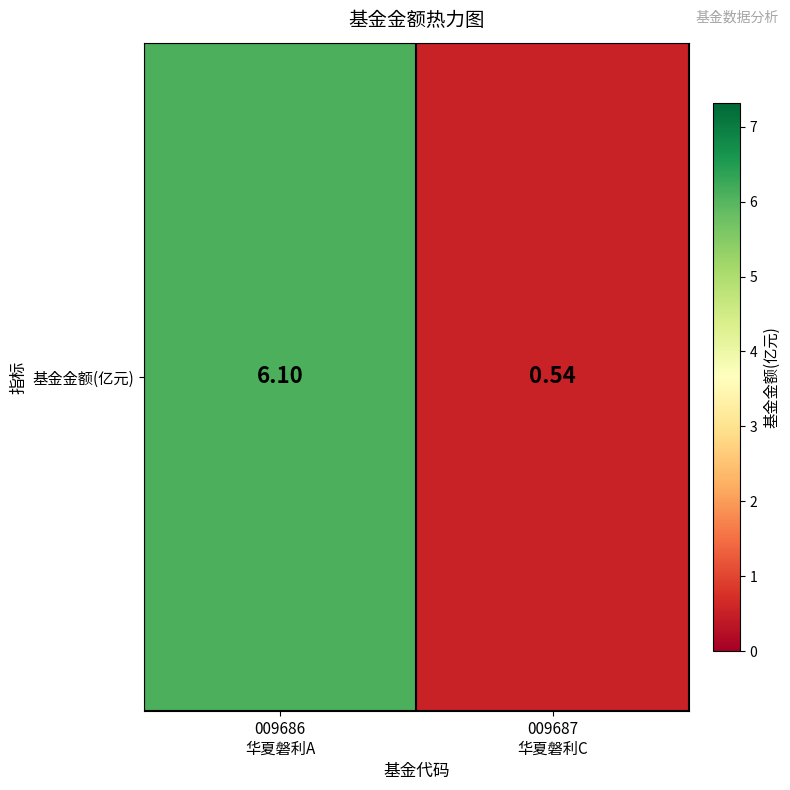

Reading left to right, transcribe all the data shown in this chart.

6.1	0.5